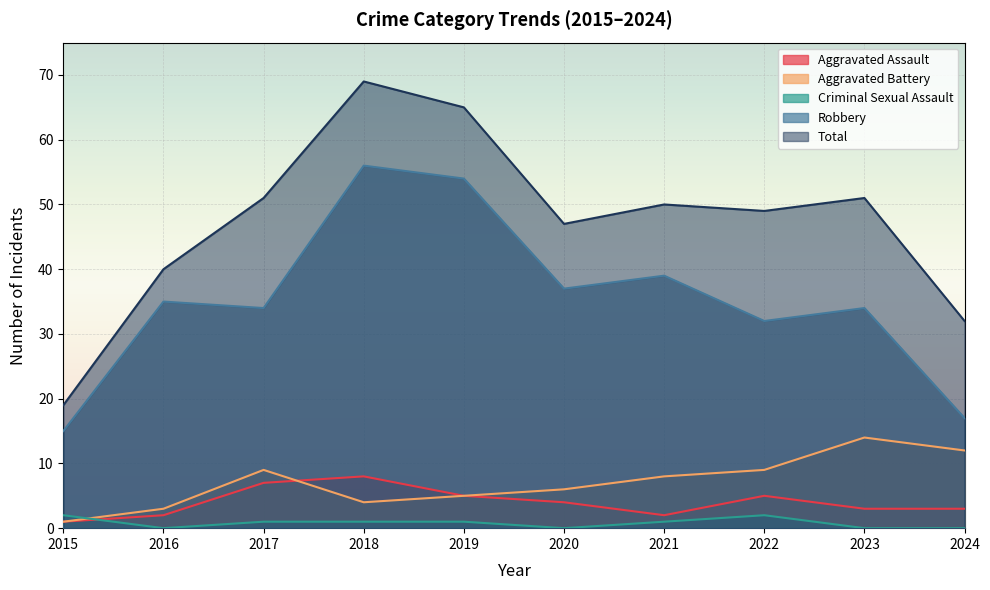

Where does the Aggravated Assault series first go above 4?

2017